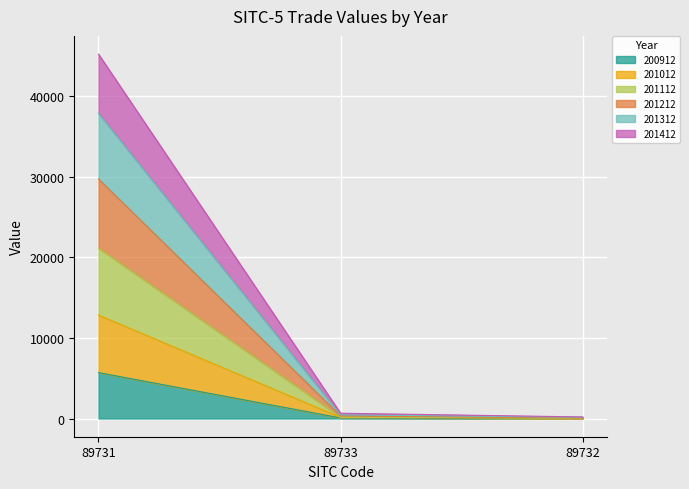

How many series are shown in this chart?

6